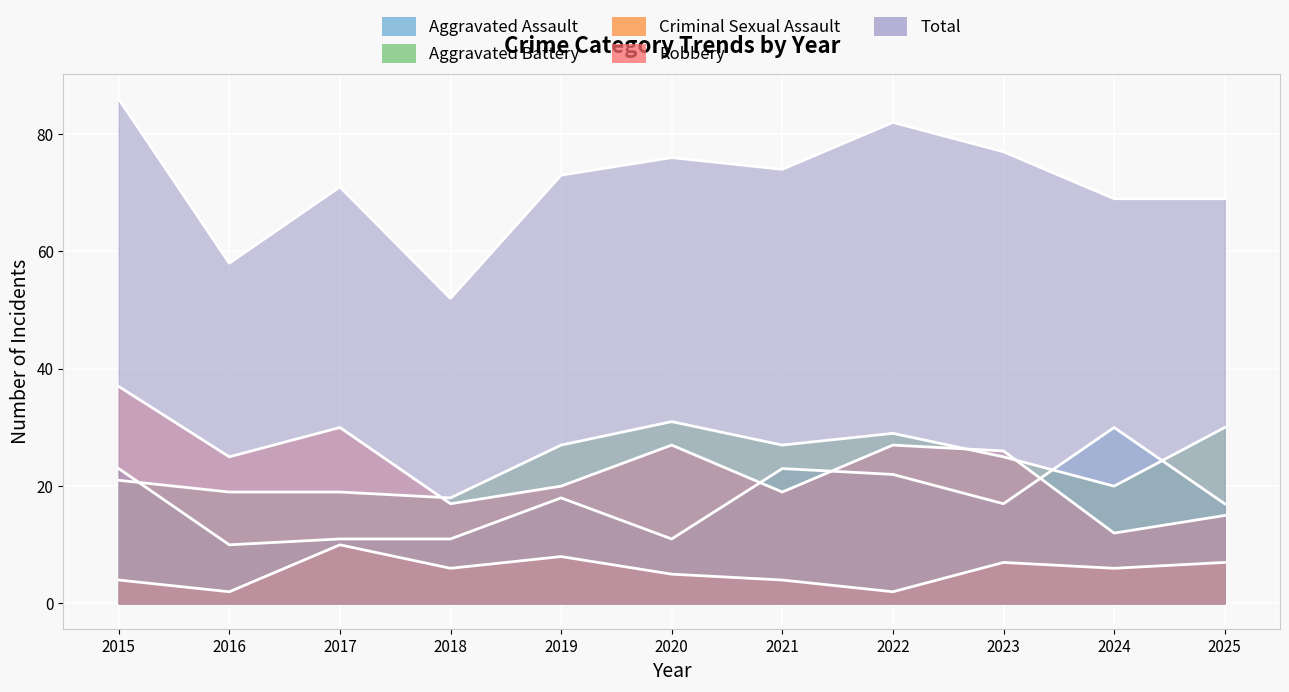

Between 2016 and 2021, which series saw the biggest shift?

Total